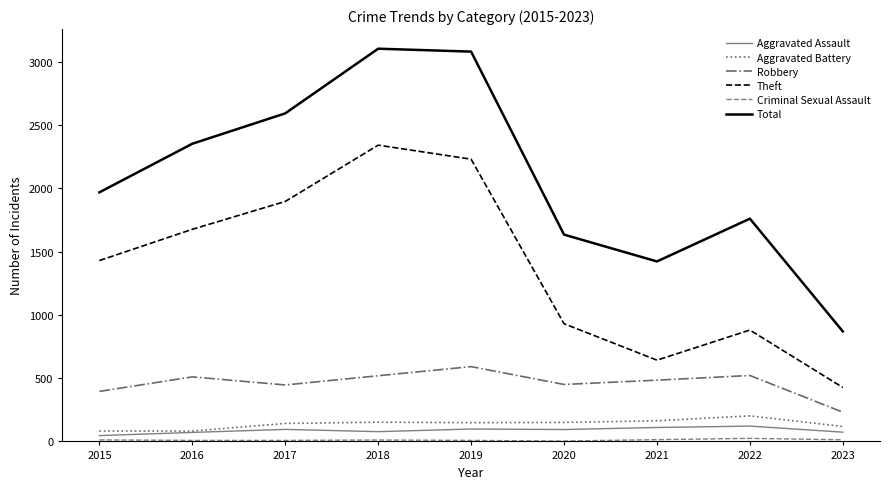

What is the difference between the second highest and second lowest values in the Robbery series?

126